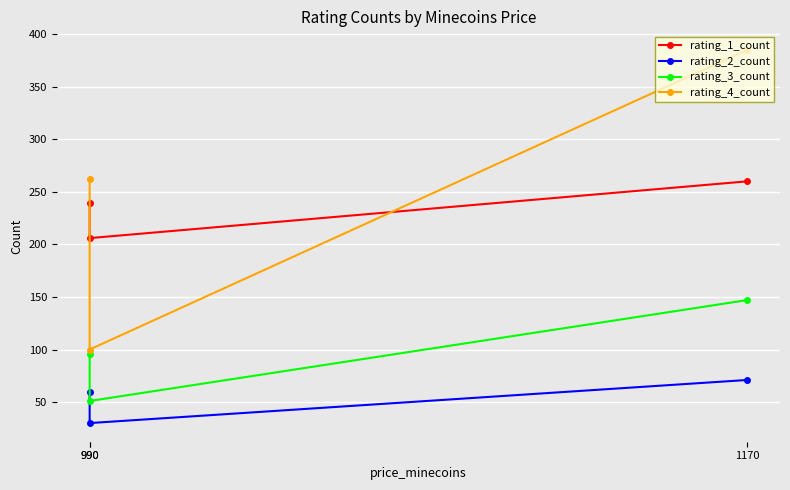

The value of rating_3_count at 990 is 51. True or false?

True